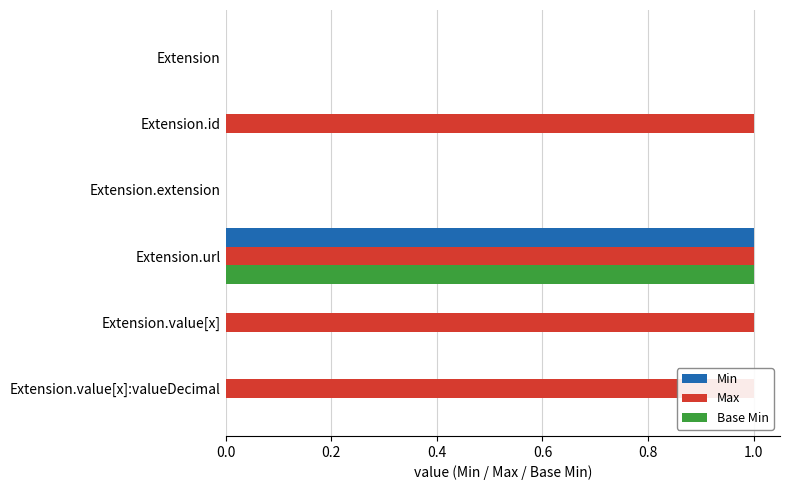

What is the difference between the highest and lowest values at Extension.id?

1